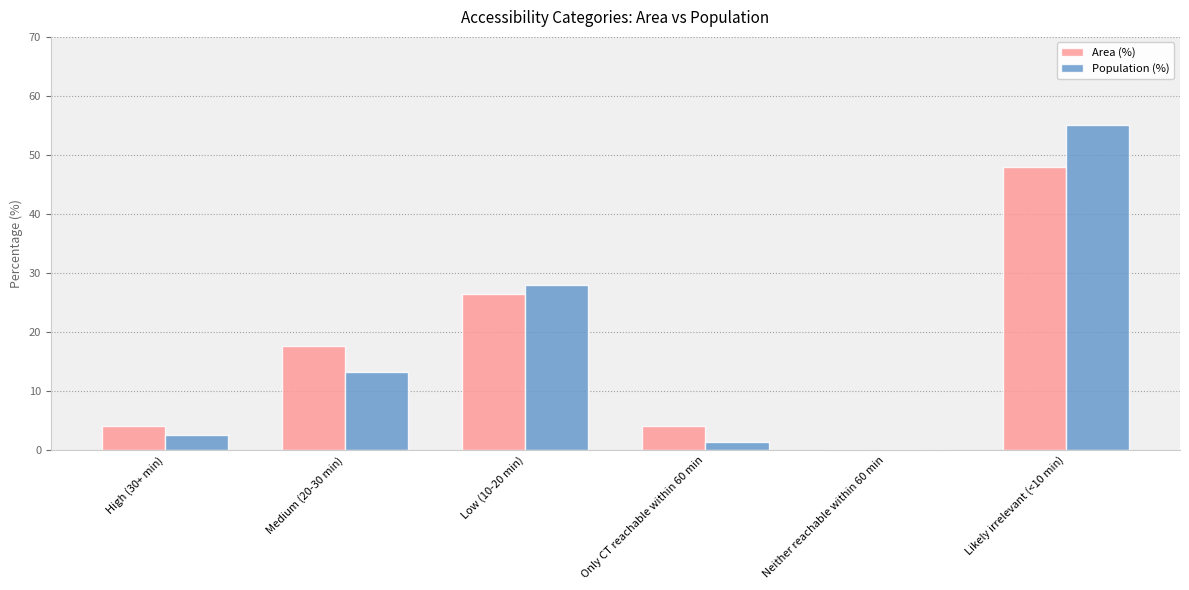

Is the value of Population (%) at Neither reachable within 60 min greater than the value of Area (%) at Likely irrelevant (<10 min)?

No